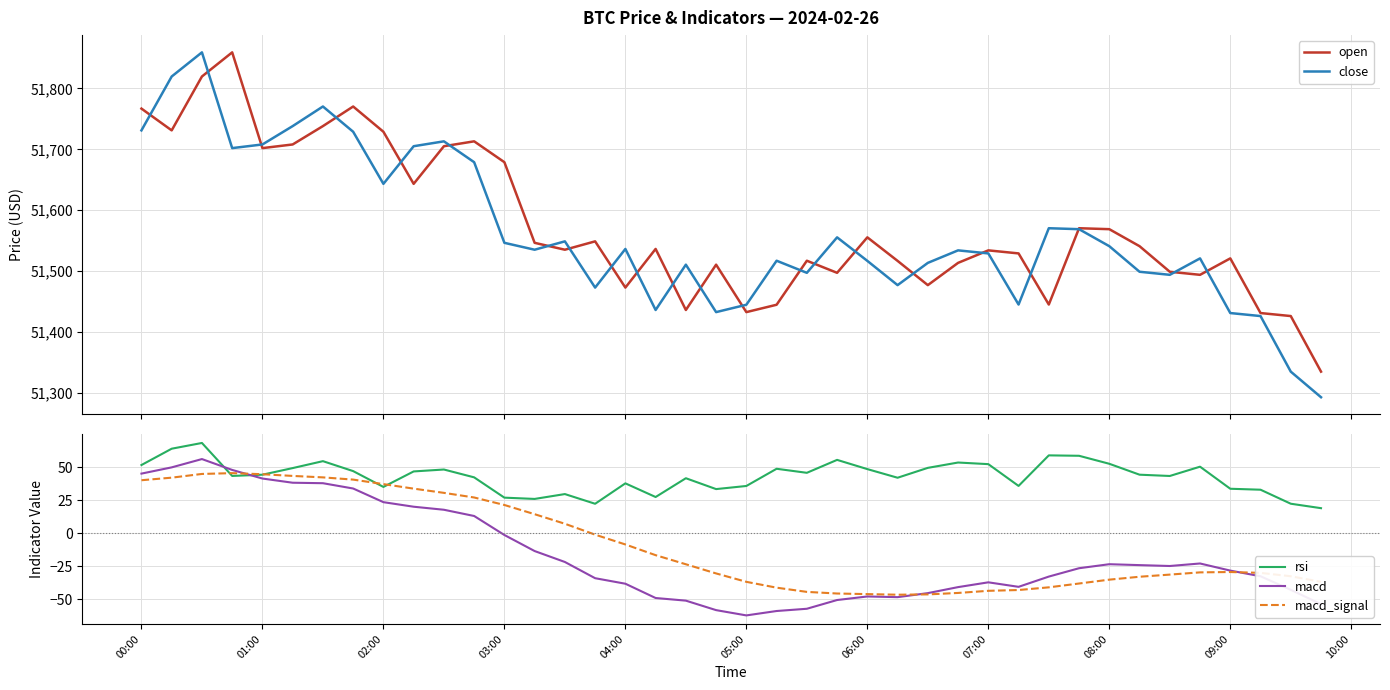

What is the highest value of the rsi series?

68.4